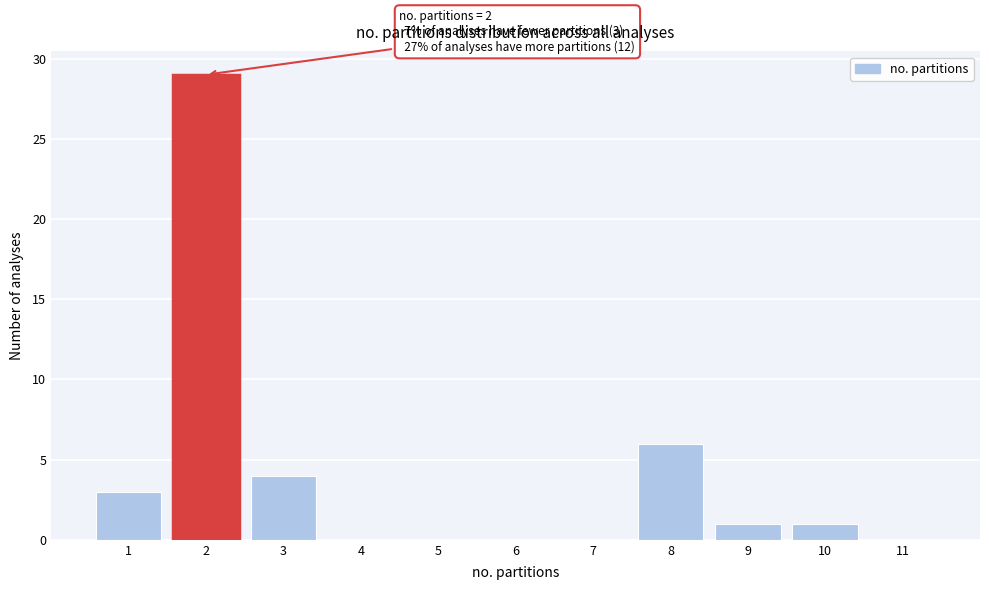

Over which range of the x-axis is the bar tallest?

1.5 to 2.5